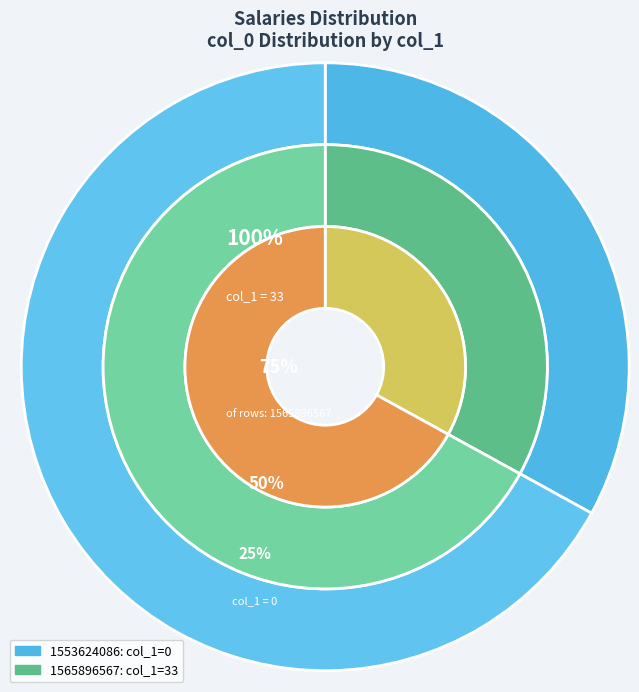

Rank the categories by value from lowest to highest.

1553624086, 1565896567